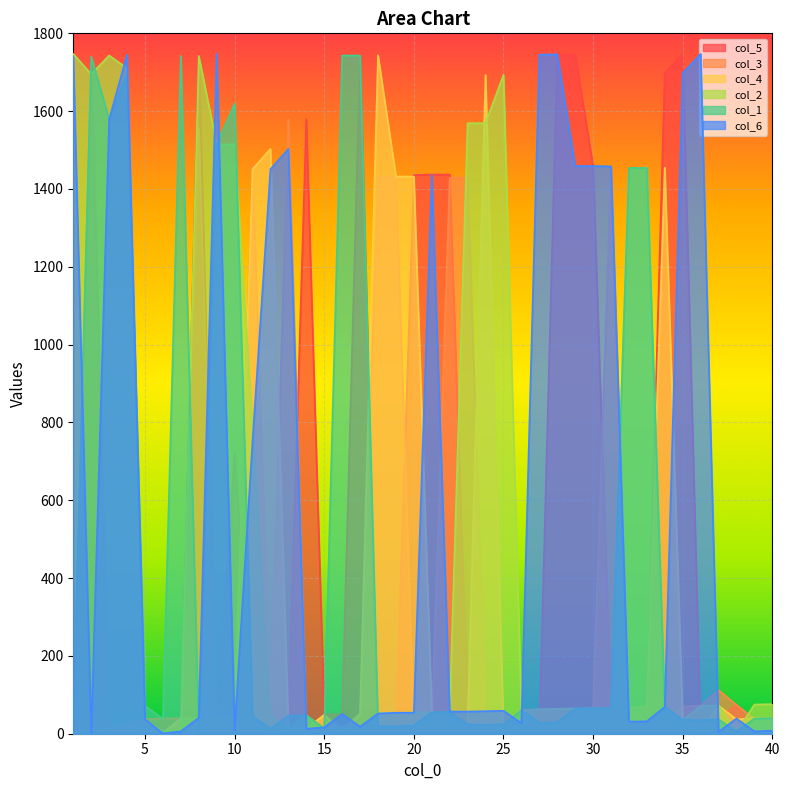

List the labels in order of col_6 value, largest first.

9, 36, 28, 4, 27, 1, 35, 3, 13, 29, 30, 31, 12, 21, 11, 34, 25, 24, 22, 23, 19, 20, 18, 16, 8, 38, 5, 33, 32, 26, 17, 15, 14, 10, 40, 7, 39, 37, 2, 6